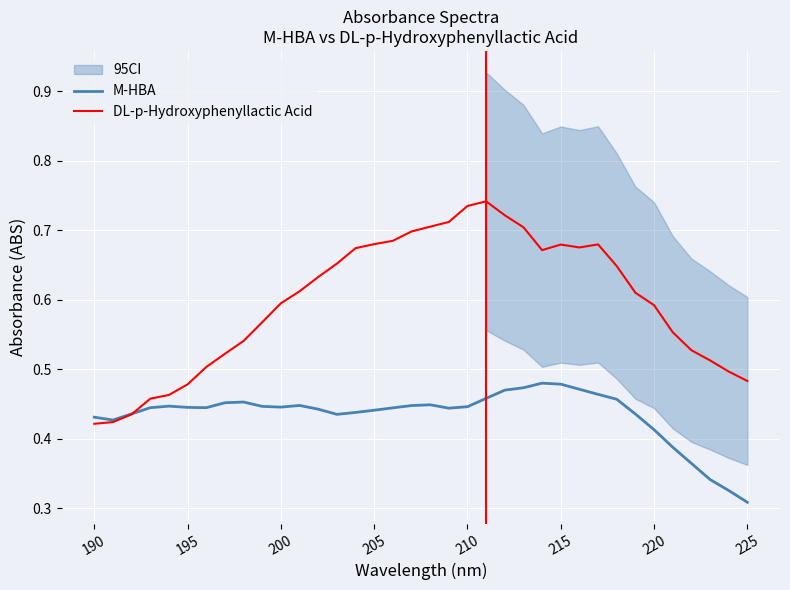

At which label is M-HBA closest to 0?

225